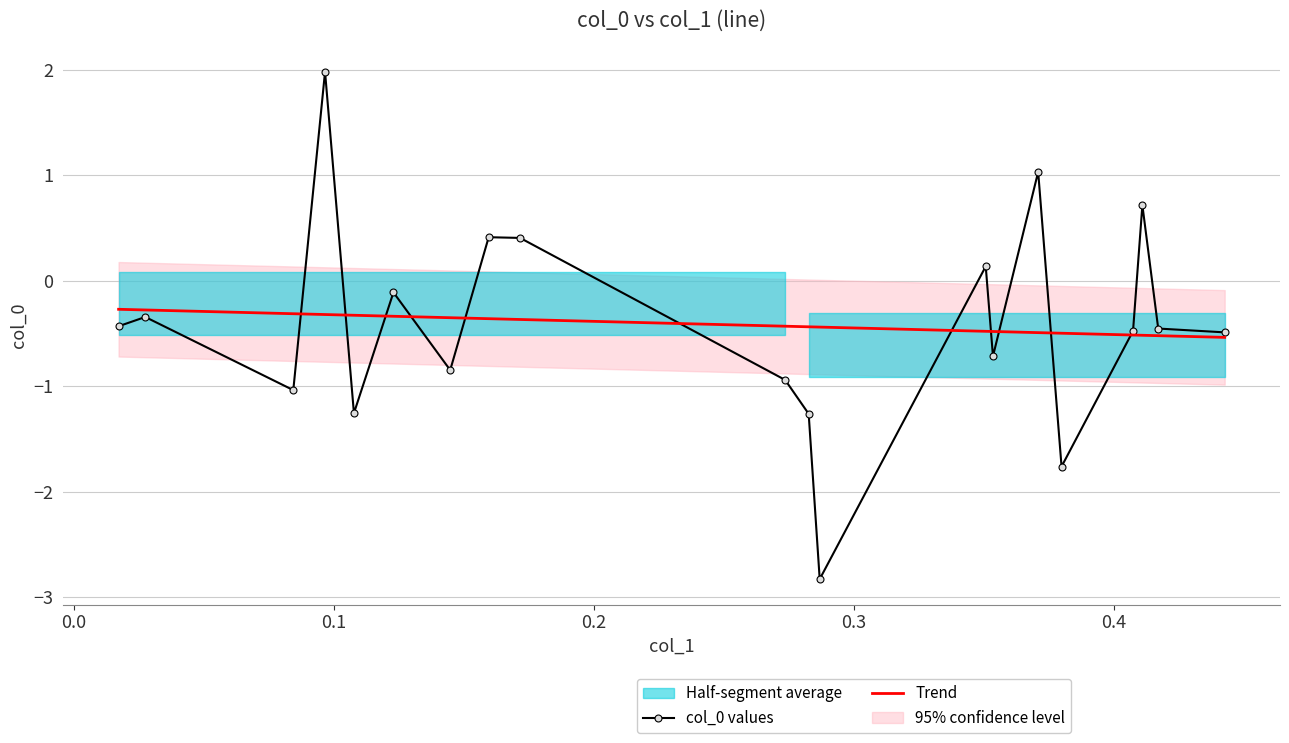

What is the value of the Trend point at the 18th from the left?

-0.5